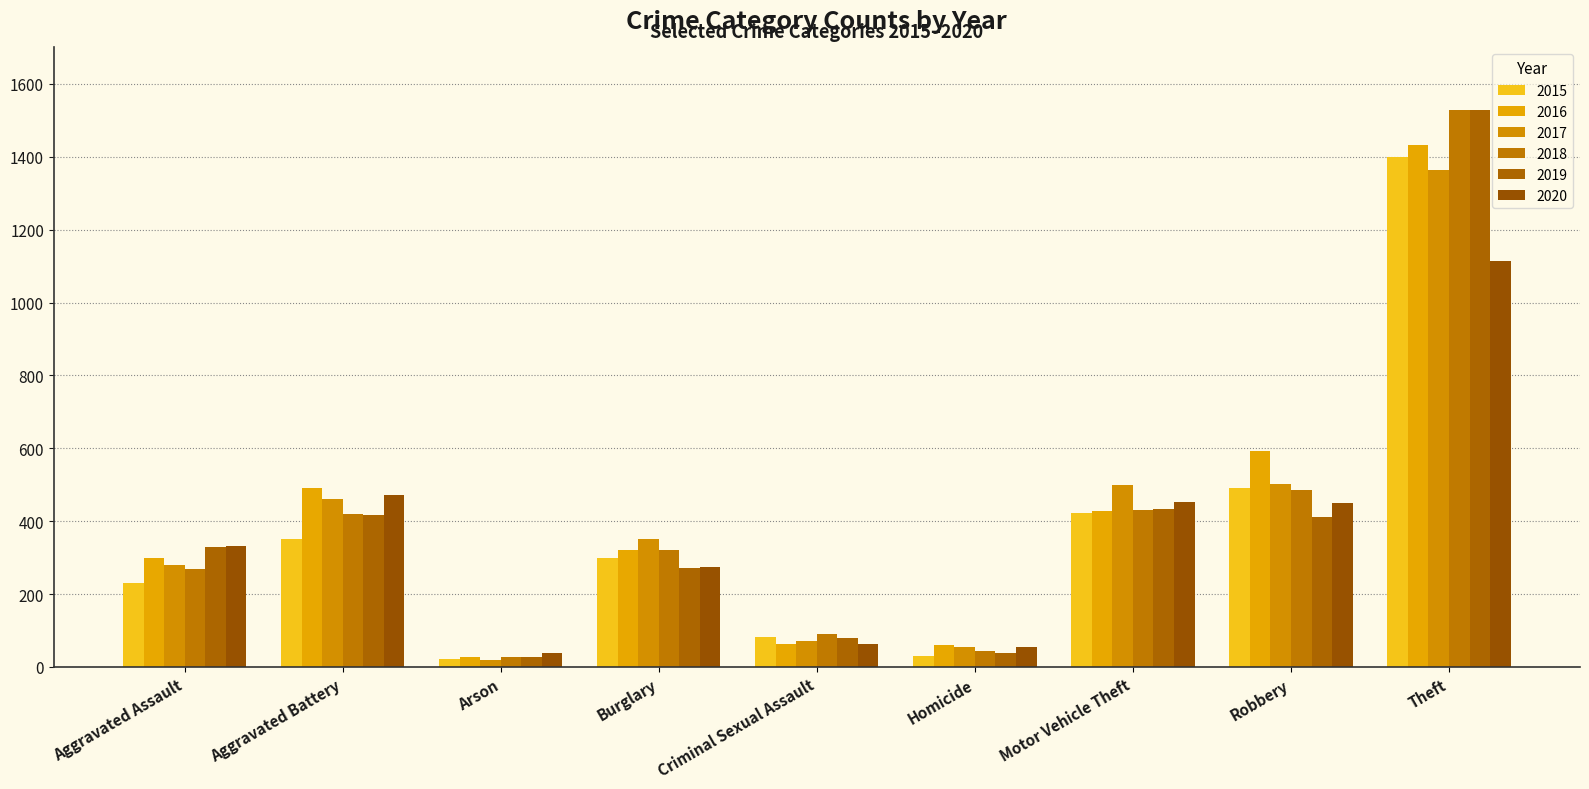

How many bars are there in each group?

6